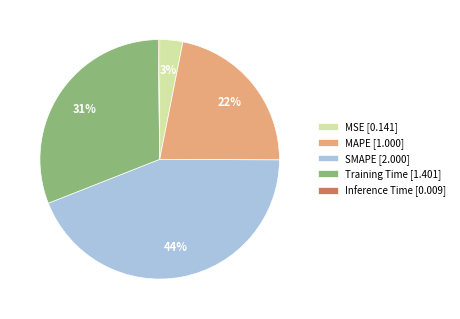

Is it true that SMAPE is 52% of the pie?

False